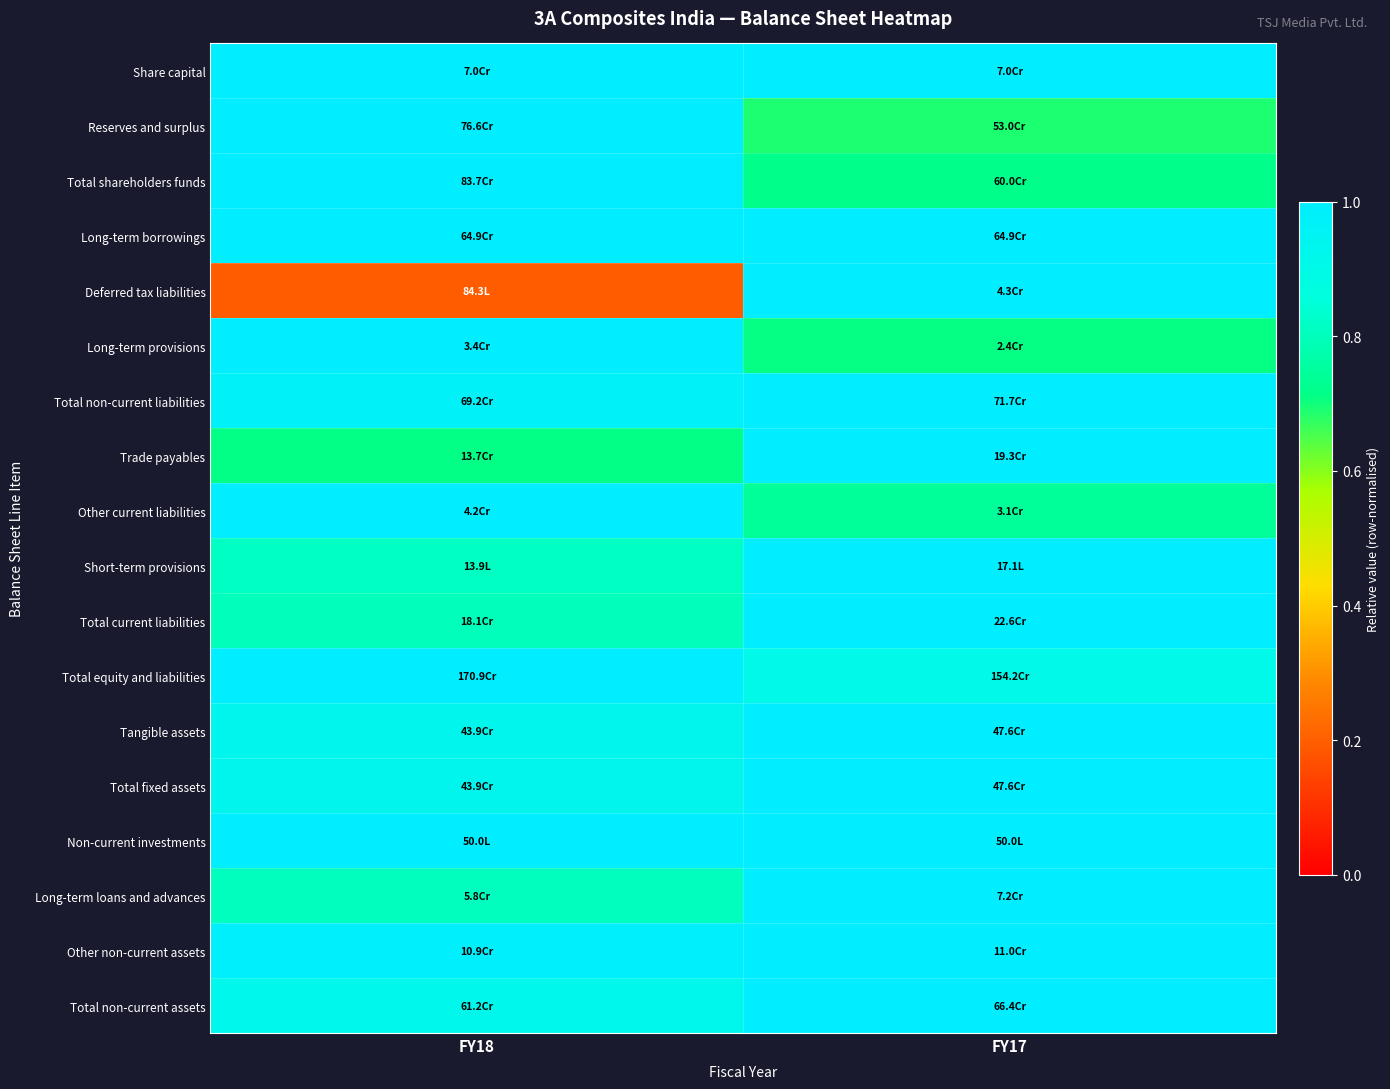

Reading left to right, transcribe all the data shown in this chart.

Share capital: FY18=1.0	FY17=1.0
Reserves and surplus: FY18=1.0	FY17=0.7
Total shareholders funds: FY18=1.0	FY17=0.7
Long-term borrowings: FY18=1.0	FY17=1.0
Deferred tax liabilities: FY18=0.2	FY17=1.0
Long-term provisions: FY18=1.0	FY17=0.7
Total non-current liabilities: FY18=1.0	FY17=1.0
Trade payables: FY18=0.7	FY17=1.0
Other current liabilities: FY18=1.0	FY17=0.7
Short-term provisions: FY18=0.8	FY17=1.0
Total current liabilities: FY18=0.8	FY17=1.0
Total equity and liabilities: FY18=1.0	FY17=0.9
Tangible assets: FY18=0.9	FY17=1.0
Total fixed assets: FY18=0.9	FY17=1.0
Non-current investments: FY18=1.0	FY17=1.0
Long-term loans and advances: FY18=0.8	FY17=1.0
Other non-current assets: FY18=1.0	FY17=1.0
Total non-current assets: FY18=0.9	FY17=1.0